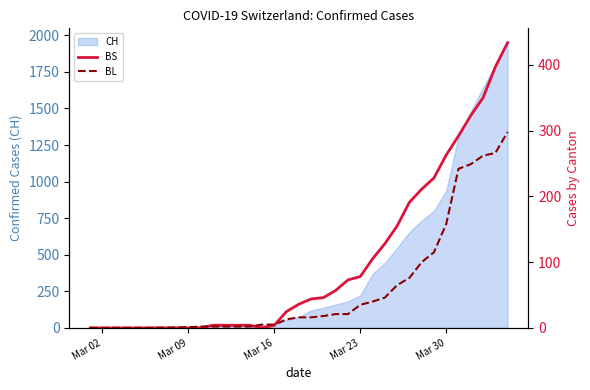

How many values in BS are above zero?

24